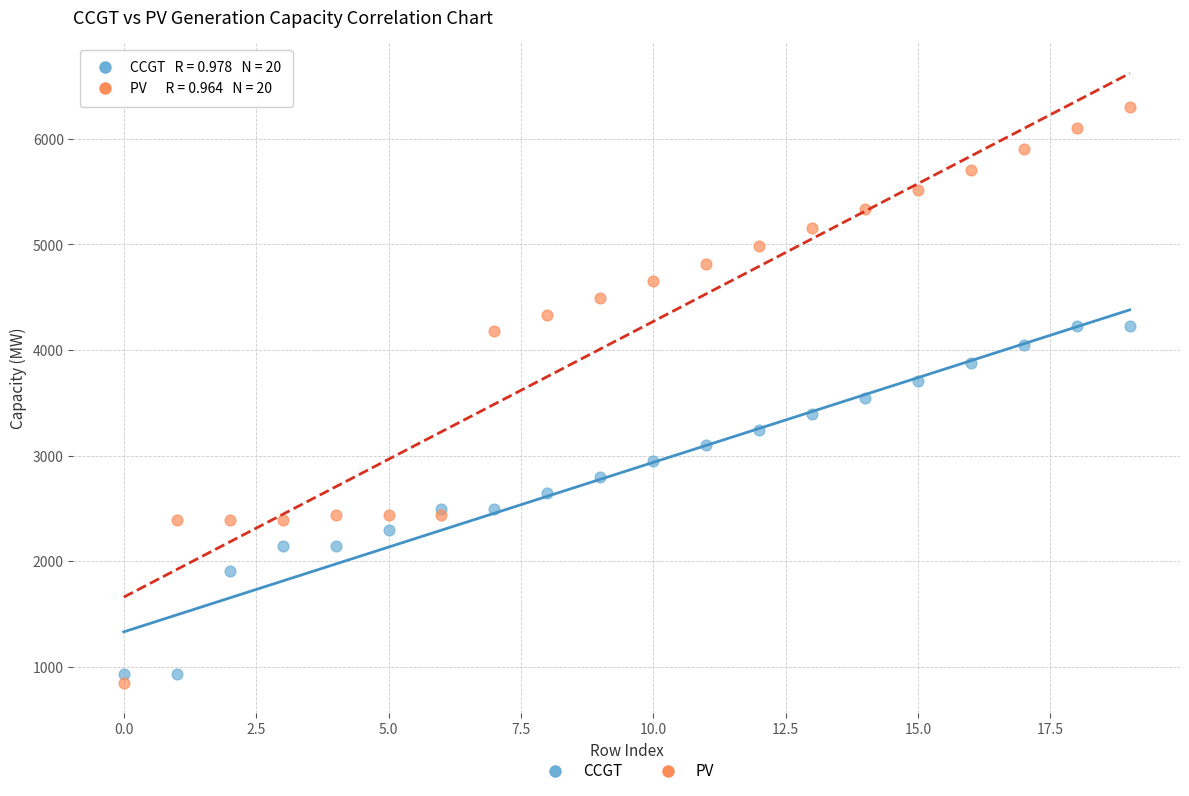

Which series reaches the minimum Y coordinate?

PV